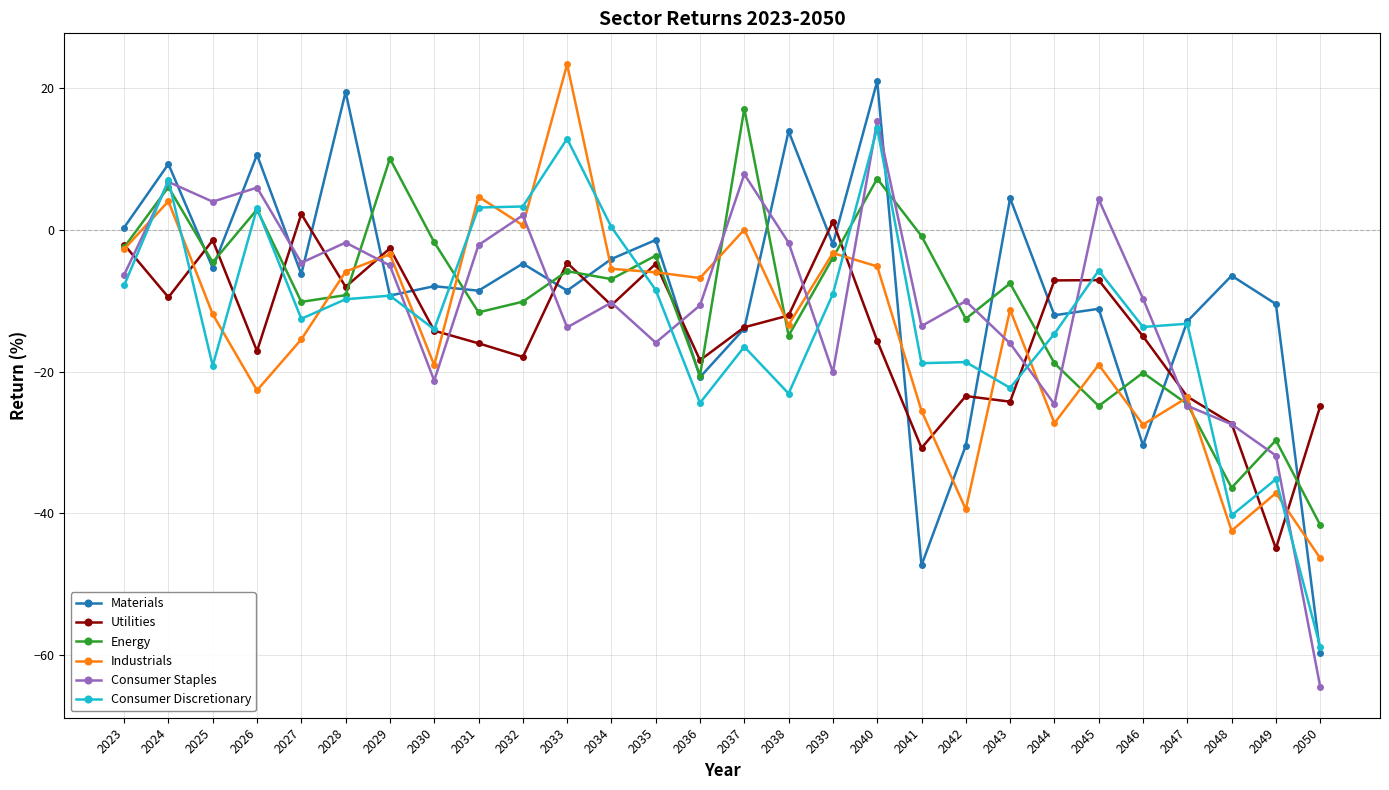

Where is the first local minimum for Materials?

2025